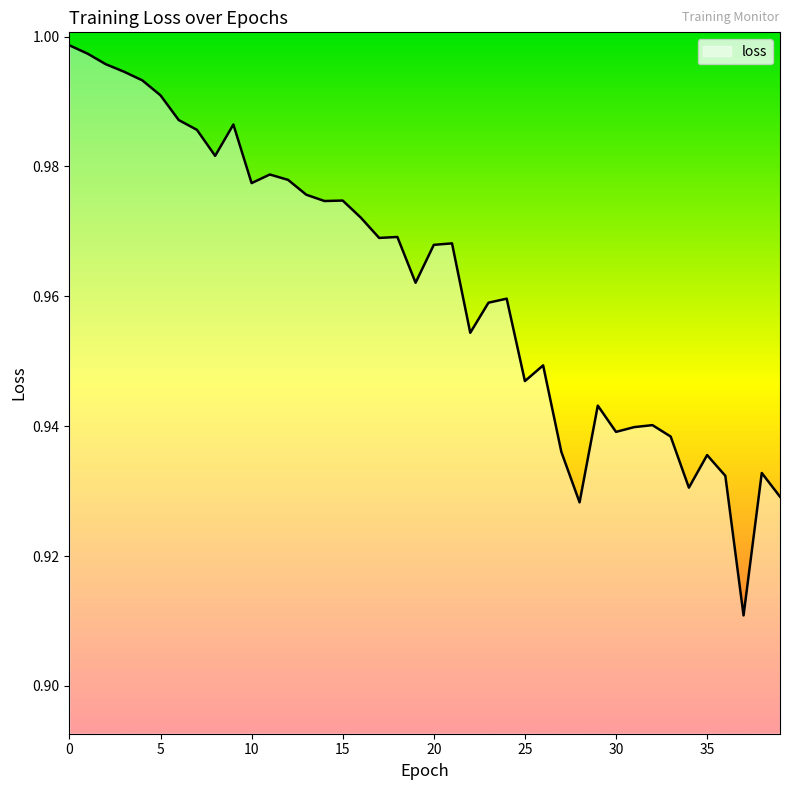

True or false: the data has more than 1 interior local peaks.

True